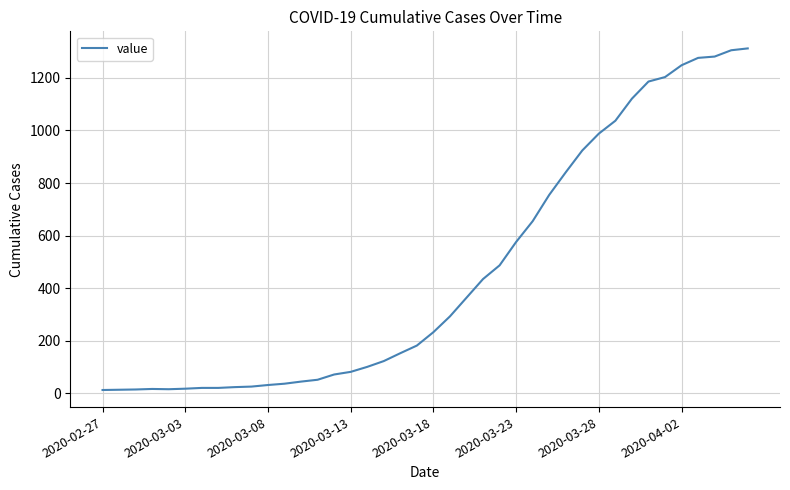

What is the difference between the maximum and minimum values?

1299